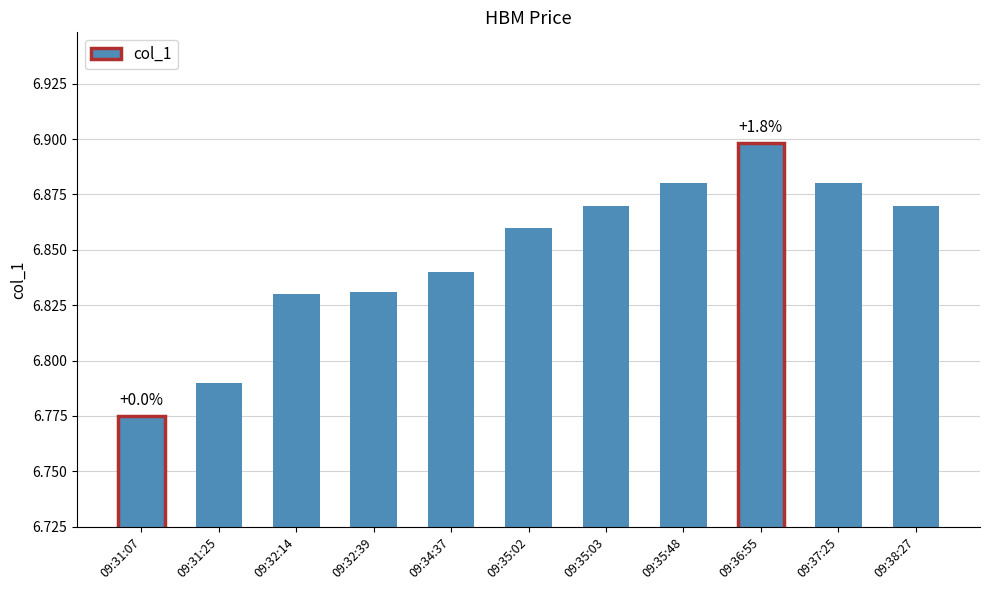

What is the label of the 8th bar from the right?

09:32:39